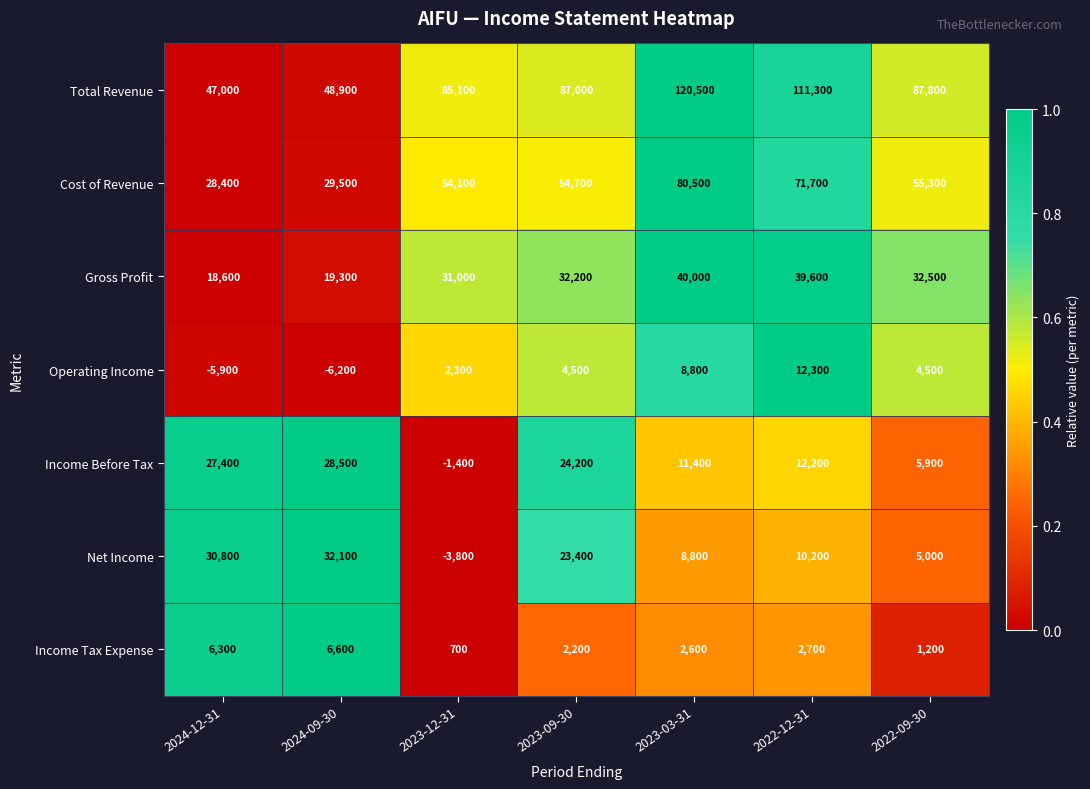

The Gross Profit series shows 32077 at 2024-12-31. True or false?

False